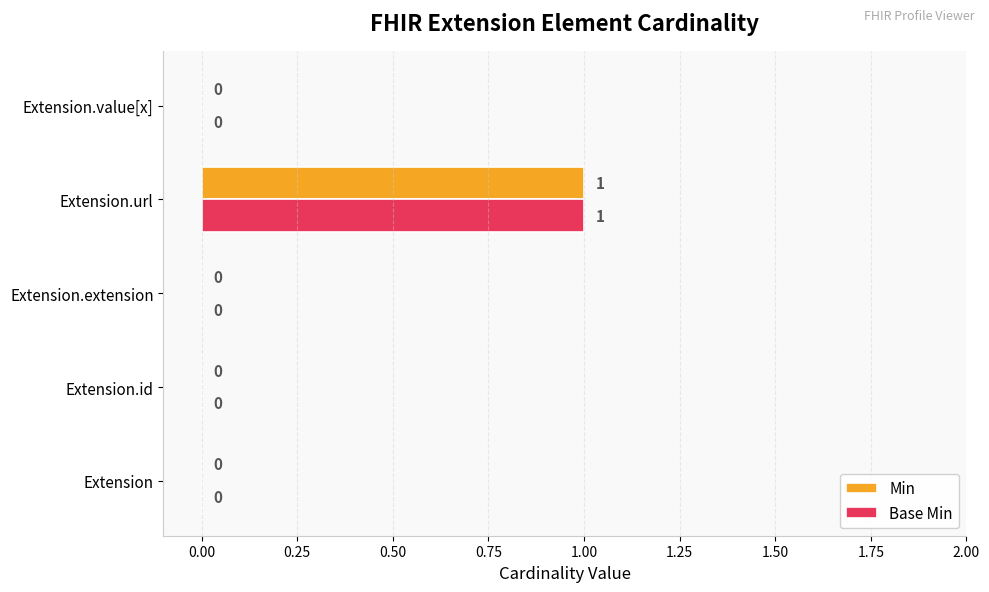

At which label does Min reach its peak?

Extension.url